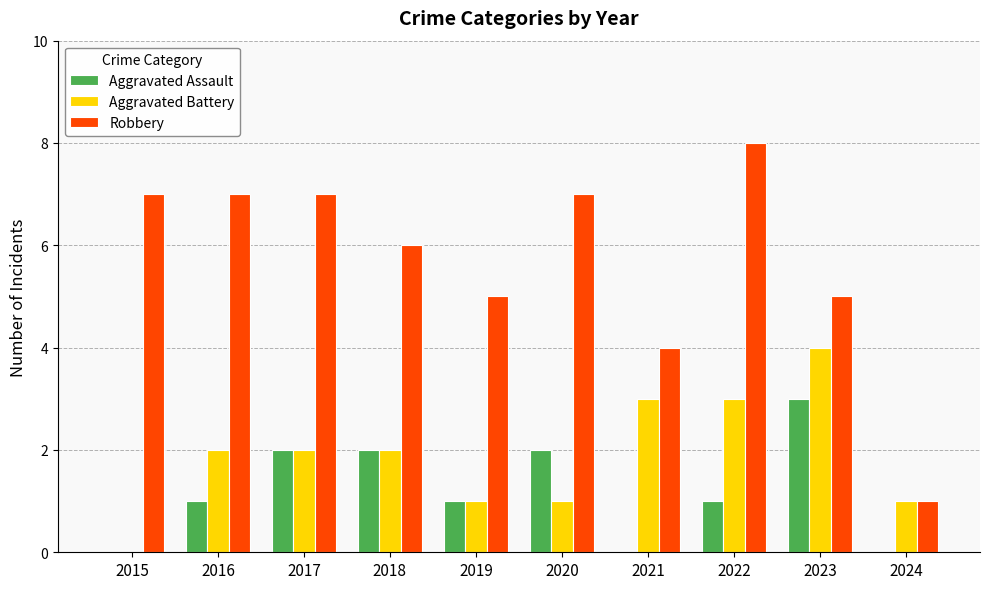

Which category has the highest value across all series?

2022